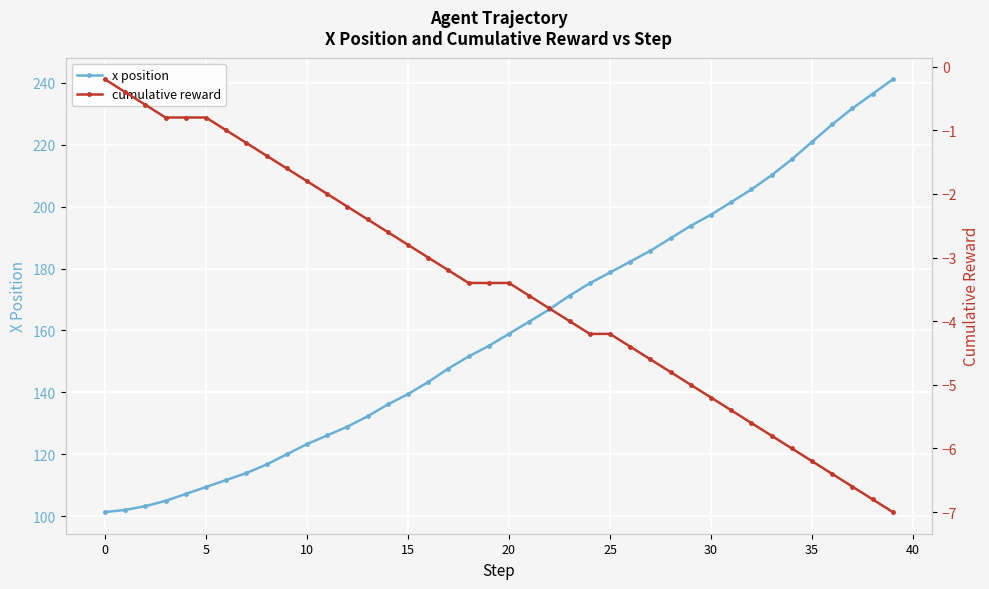

True or false: x position and cumulative reward cross at least once.

False